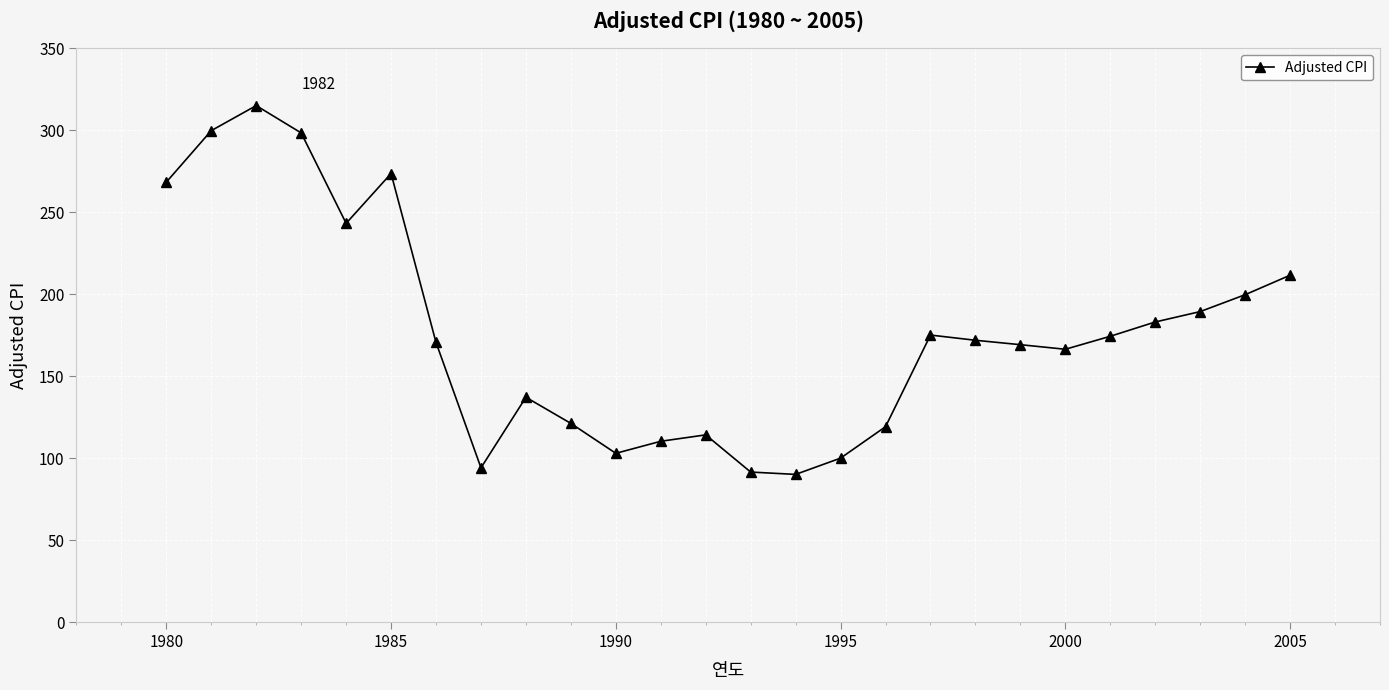

What is the difference between the second highest and second lowest values?

208.2